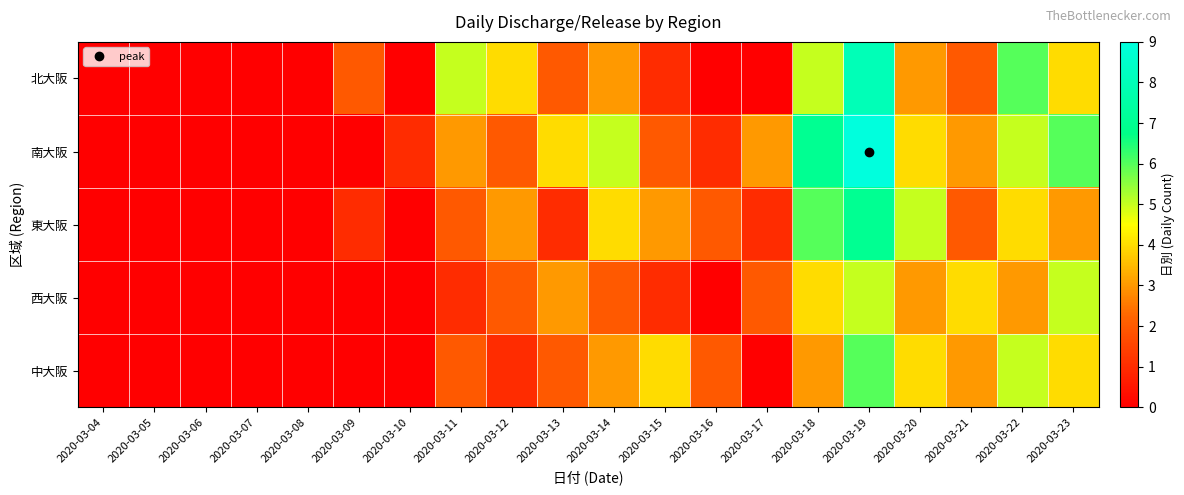

Which series has the largest total across all categories?

南大阪